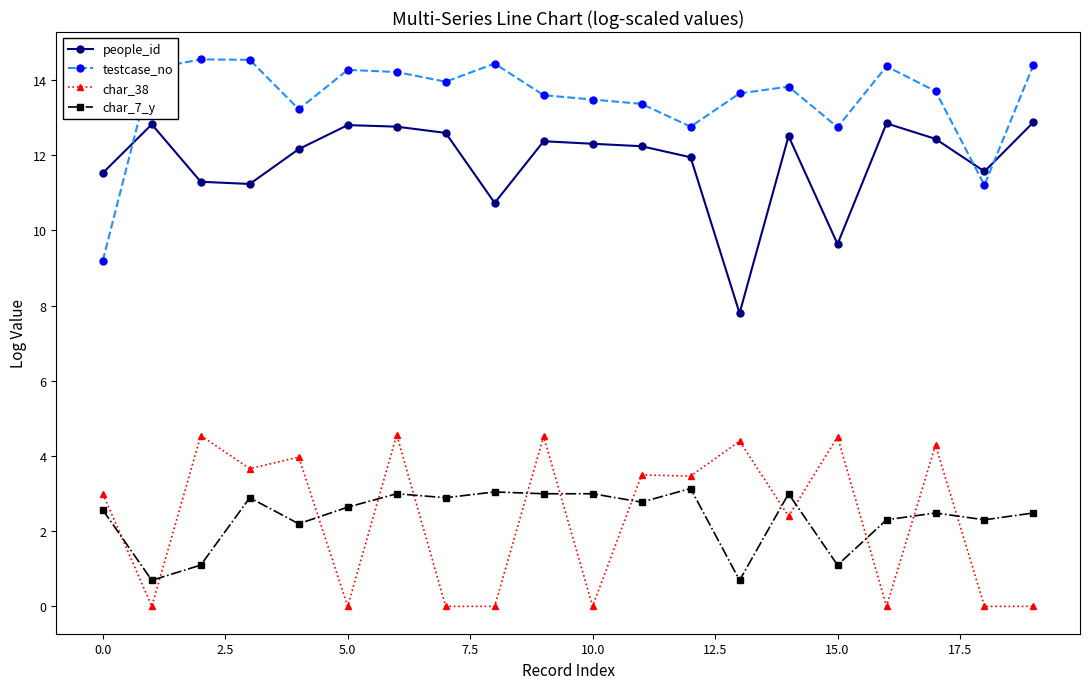

What is the average value of the people_id series?

11.8